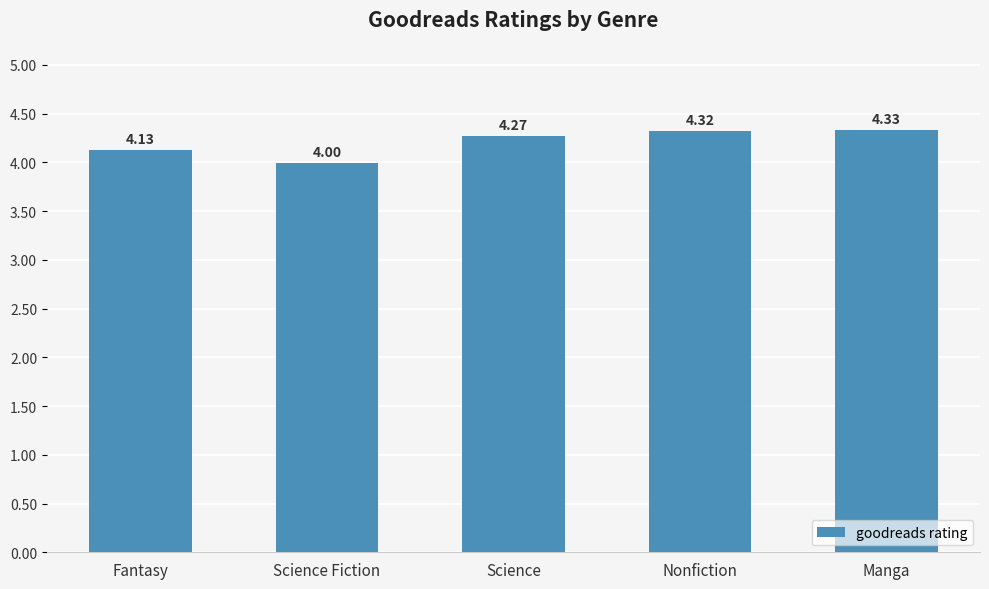

What is the ratio of the value at Science Fiction to the value at Science?

0.9